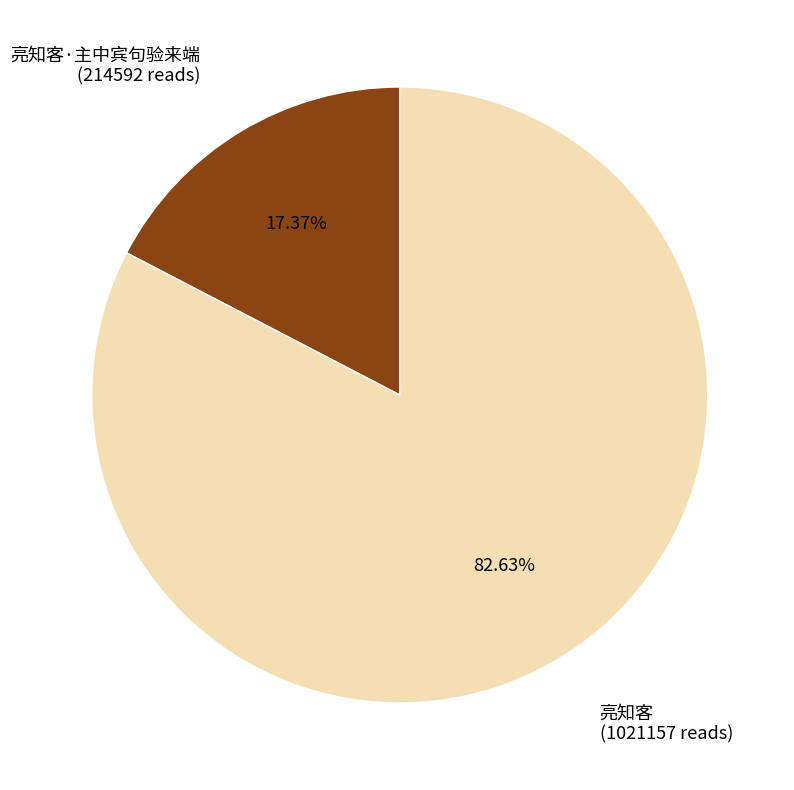

Is it true that 亮知客·主中宾句验来端 is 28% of the pie?

False